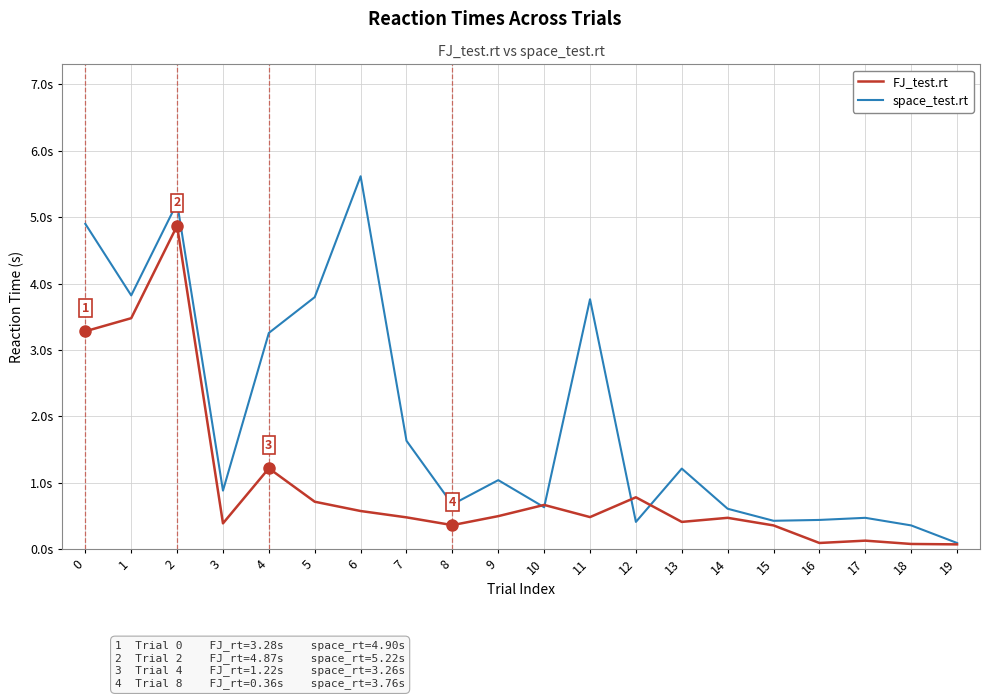

What are all the series names shown in the legend?

FJ_test.rt, space_test.rt